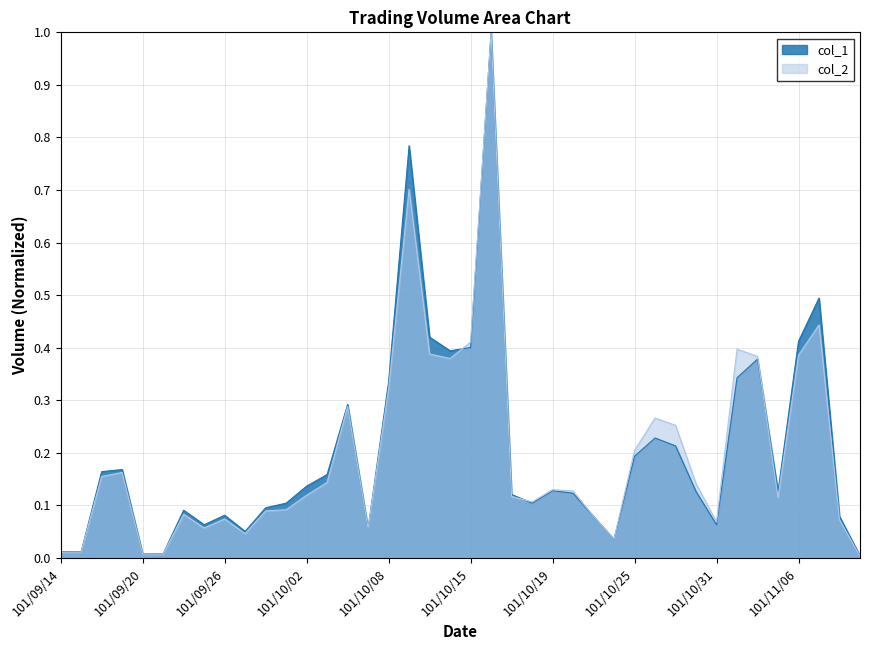

What is the average value of the col_2 series?

0.2